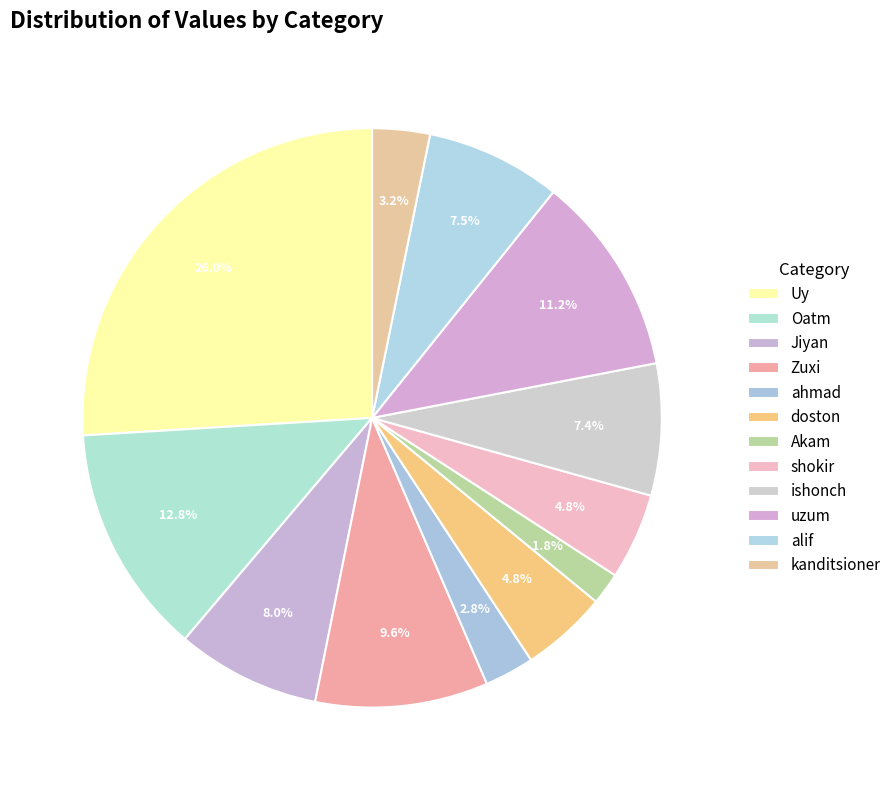

True or false: shokir accounts for 14% of the total.

False